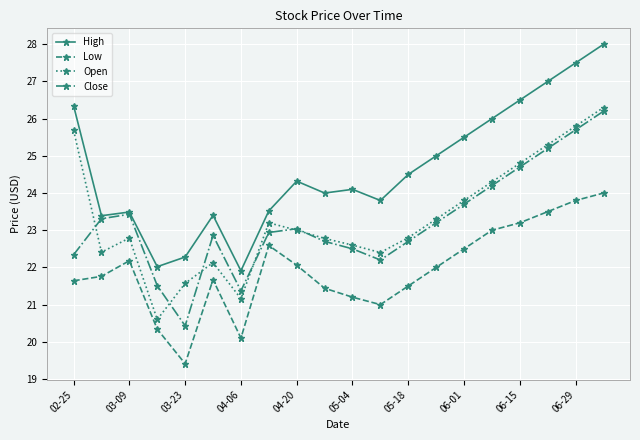

What is the value of the Close point at the 14th from the left?

23.2